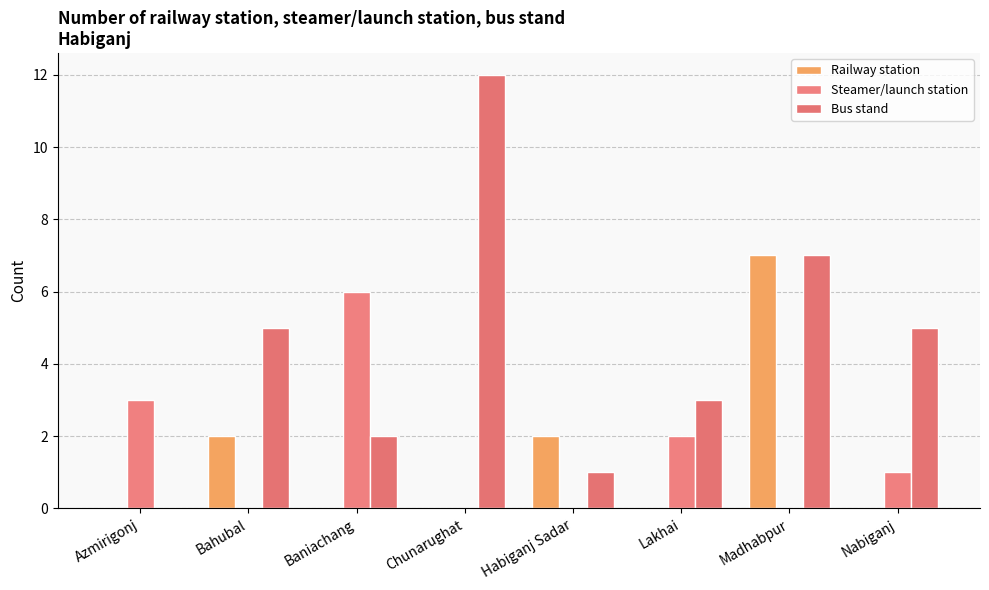

Which series has the largest range (max minus min)?

Bus stand